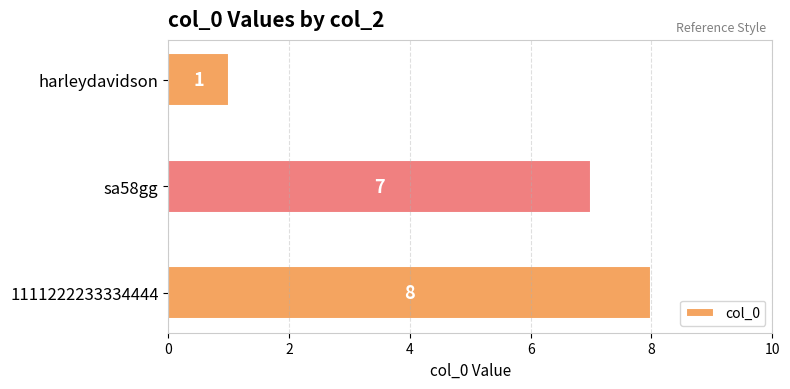

How many data points are less than 7?

1